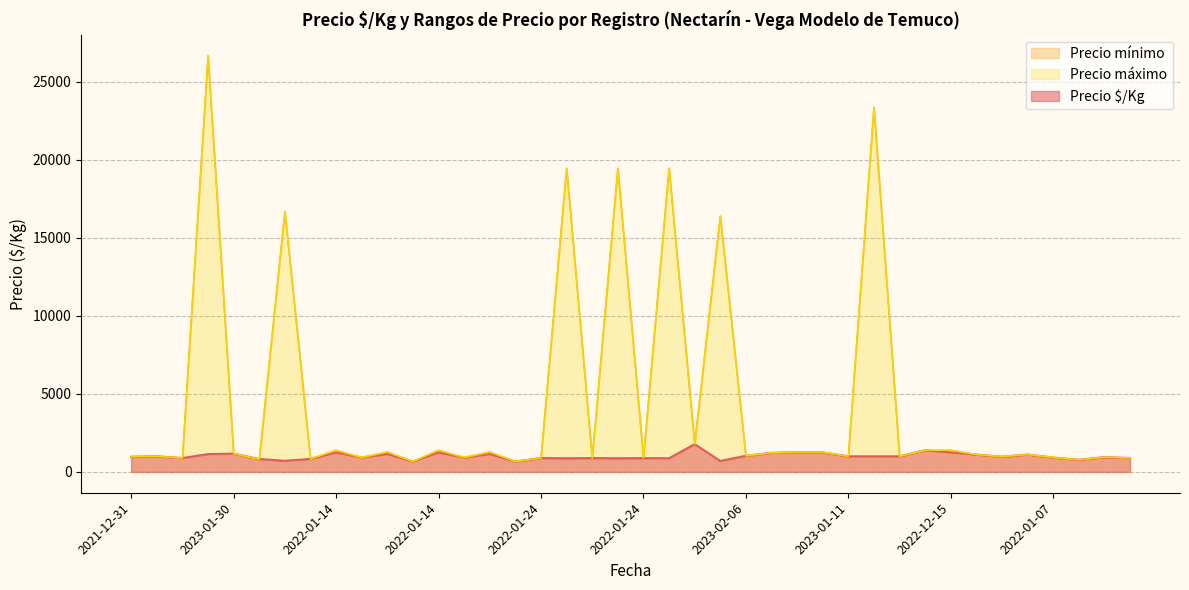

Between which two adjacent categories do Precio $/Kg and Precio mínimo first intersect?

2021-12-31 and 2023-01-30